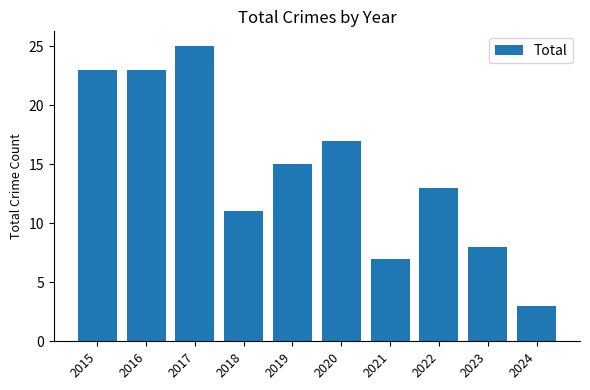

Reading right to left, extract all data points from this chart.

2024=3	2023=8	2022=13	2021=7	2020=17	2019=15	2018=11	2017=25	2016=23	2015=23